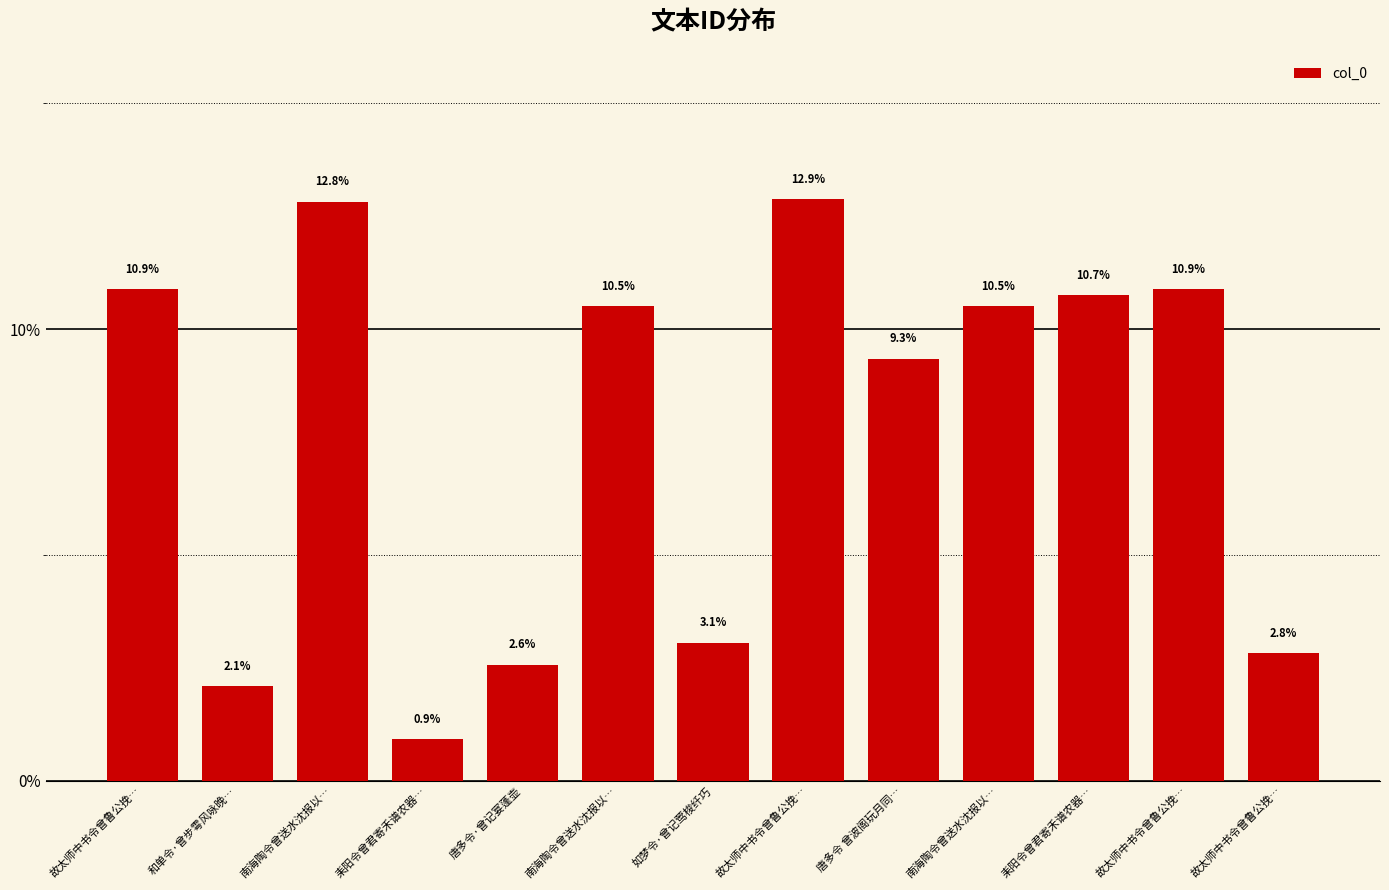

What is the difference between the second highest and minimum values?

11.9